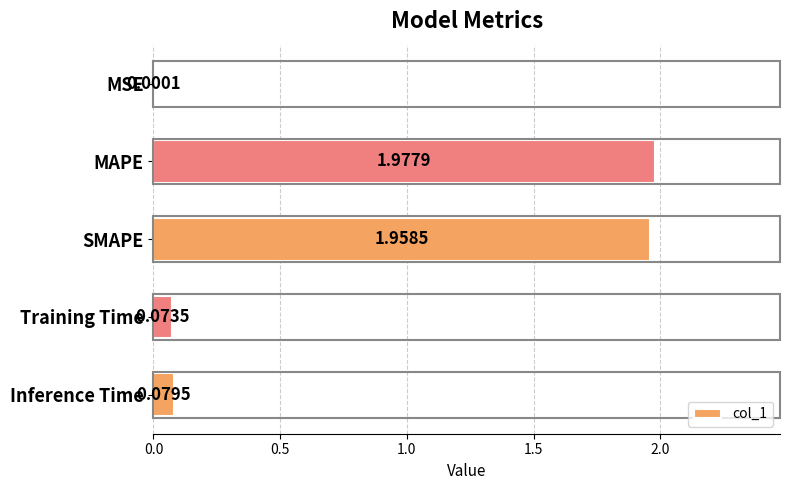

What is the change in value from MSE to SMAPE?

+2.0